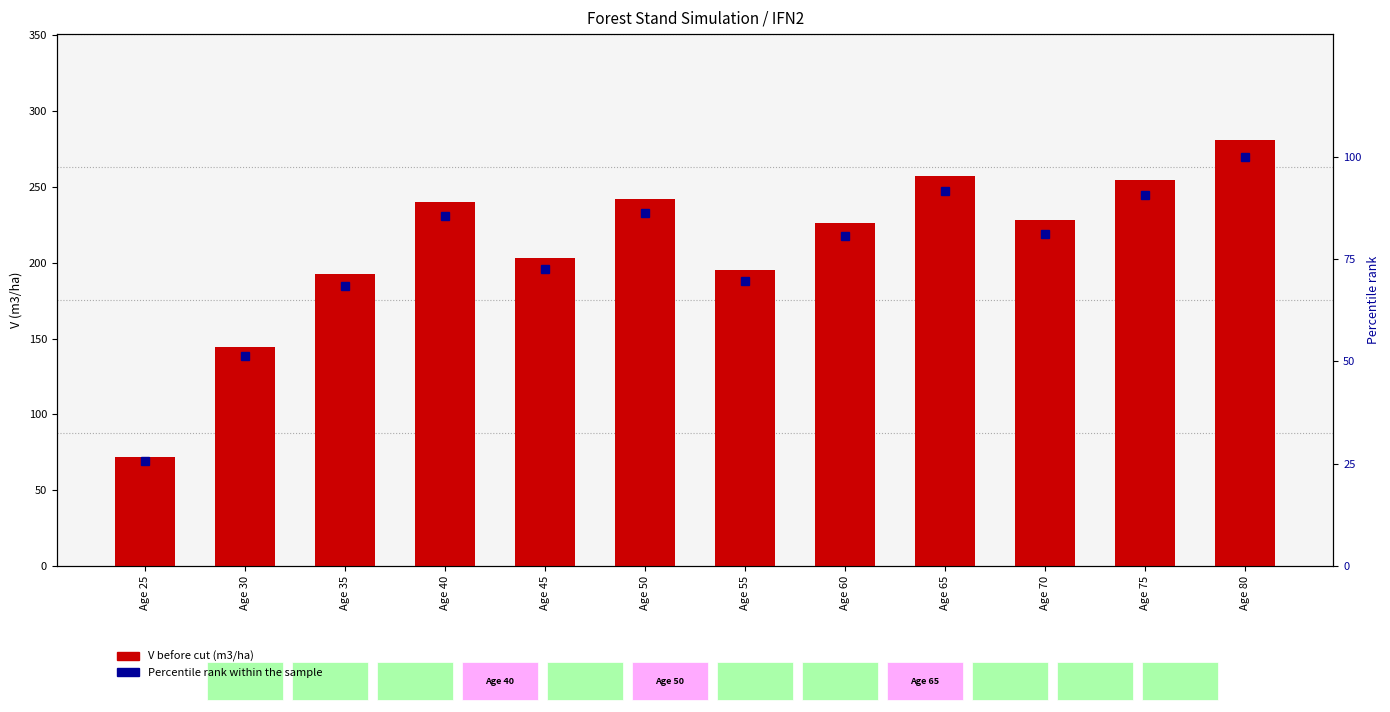

Reading left to right, what are all the values shown in this chart?

V before cut (m3/ha): 71.8	144.1	192.4	240.3	203.4	241.9	195.2	226.5	257.2	228.0	254.6	280.6
Percentile rank within the sample: 25.6	51.4	68.6	85.6	72.5	86.2	69.6	80.7	91.7	81.2	90.7	100.0